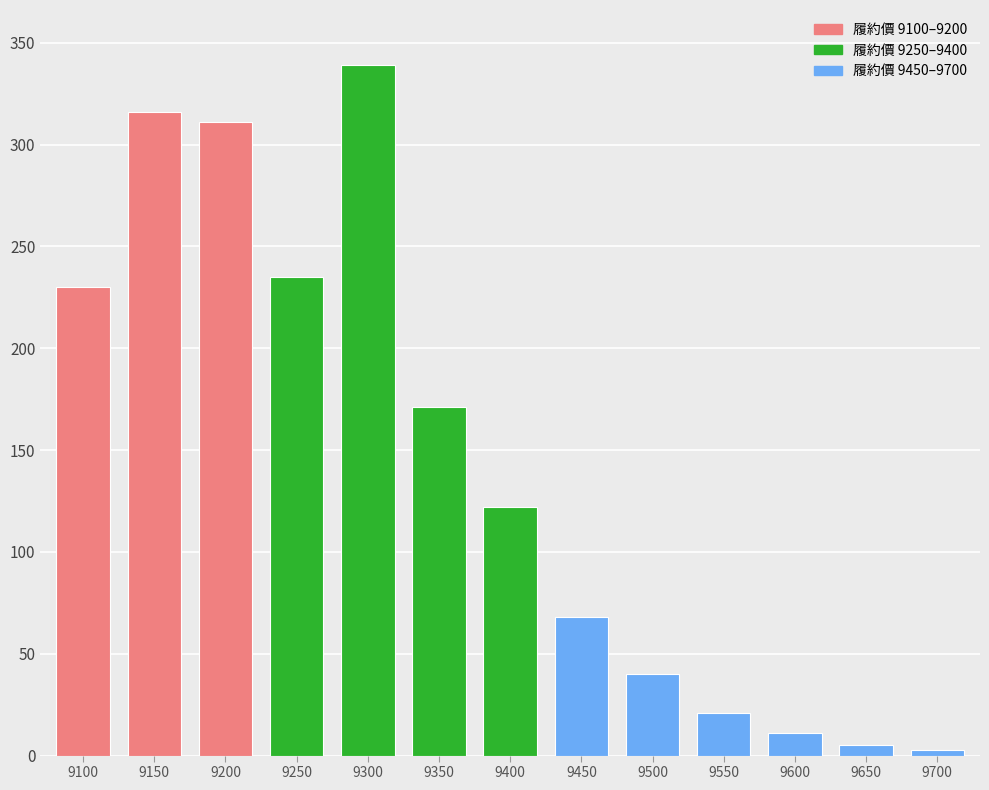

At which category does the chart reach its peak across all series?

9300